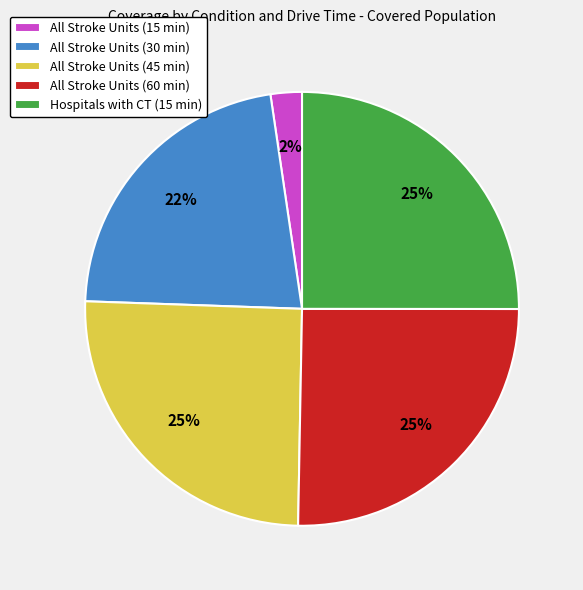

What is the smallest slice in the pie chart?

All Stroke Units (15 min)